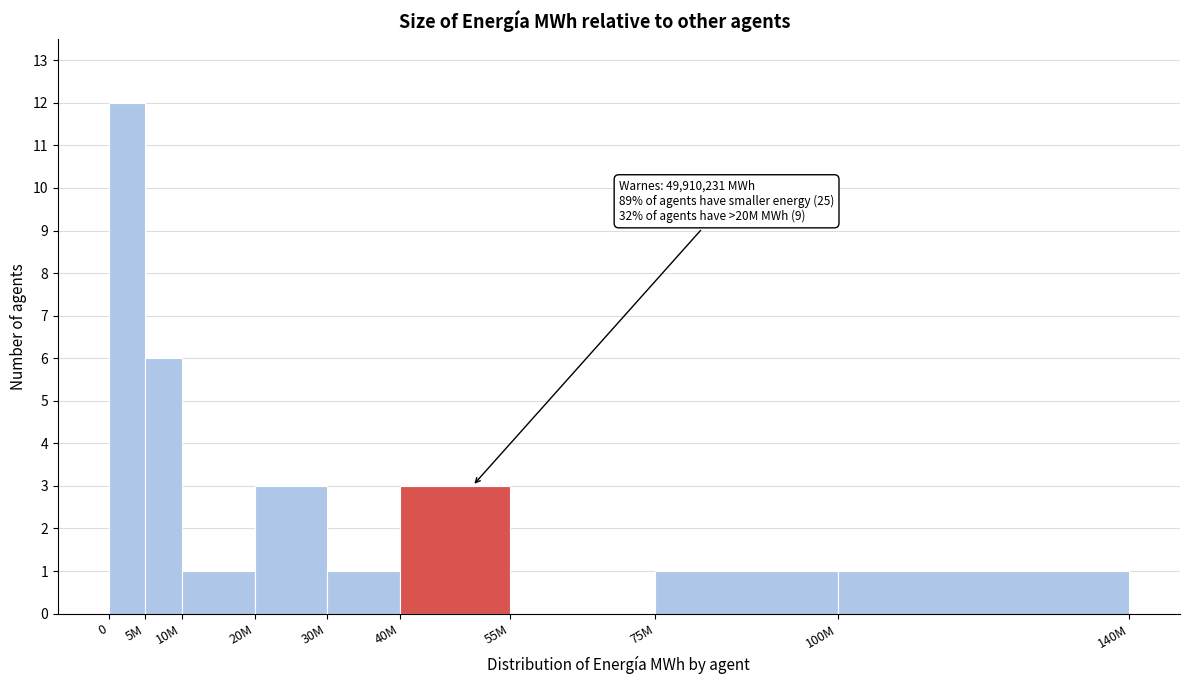

Reading left to right, extract all data points from this chart.

0=12	5M=6	10M=1	20M=3	30M=1	40M=3	55M=0	75M=1	100M=1